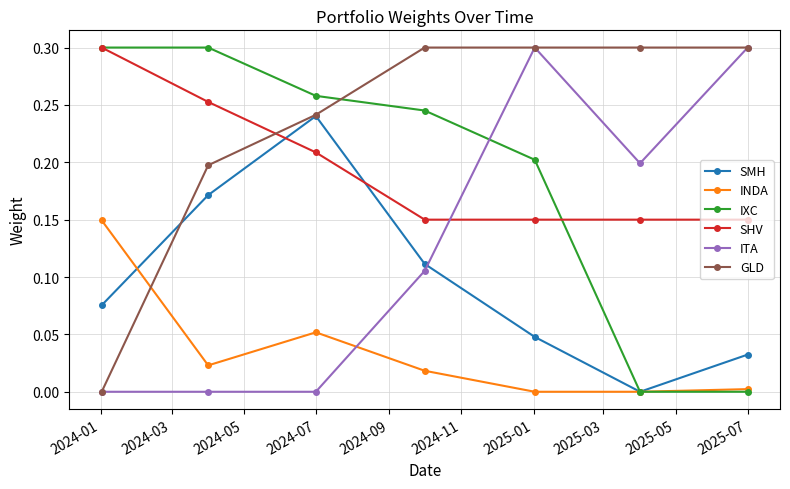

True or false: IXC and ITA intersect in this chart.

True